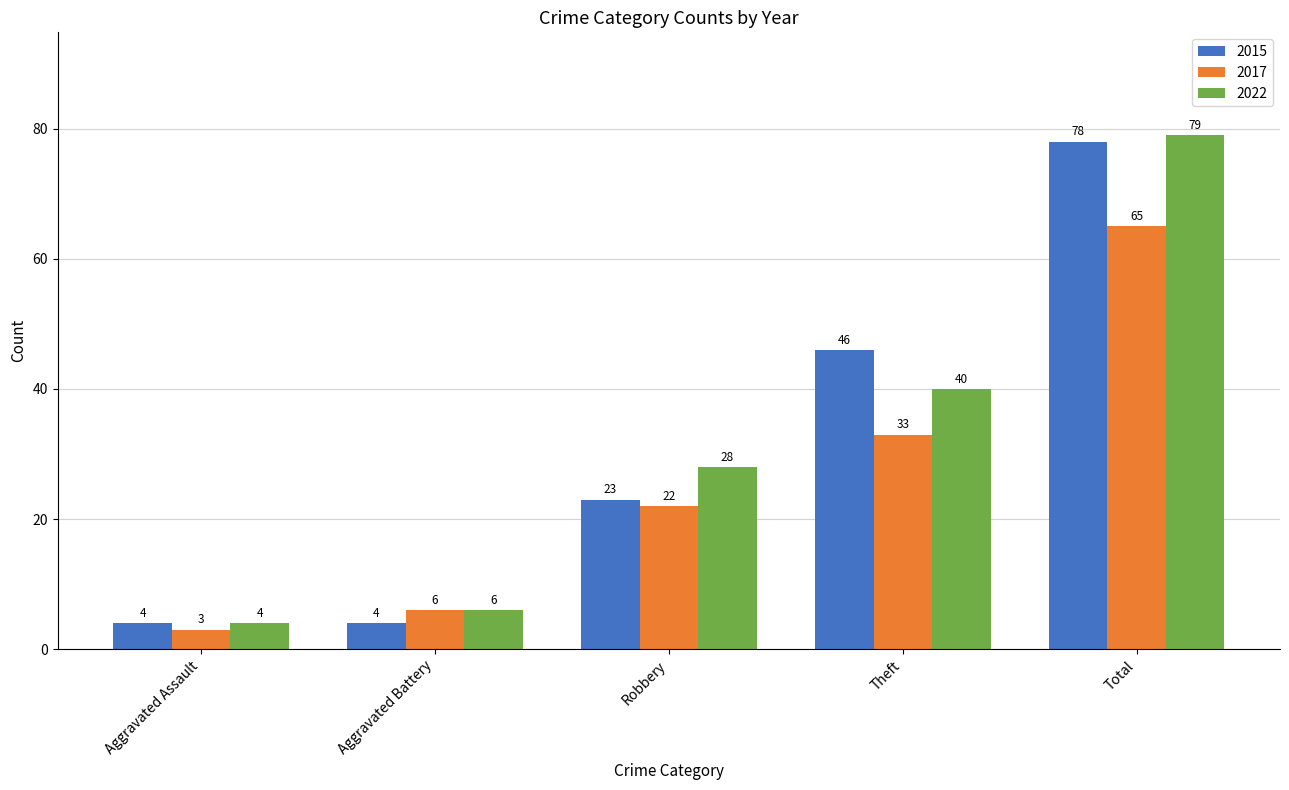

What is the sum of all 2015 values?

155